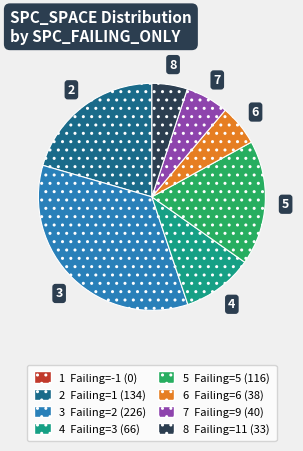

Does any single category account for the majority?

No